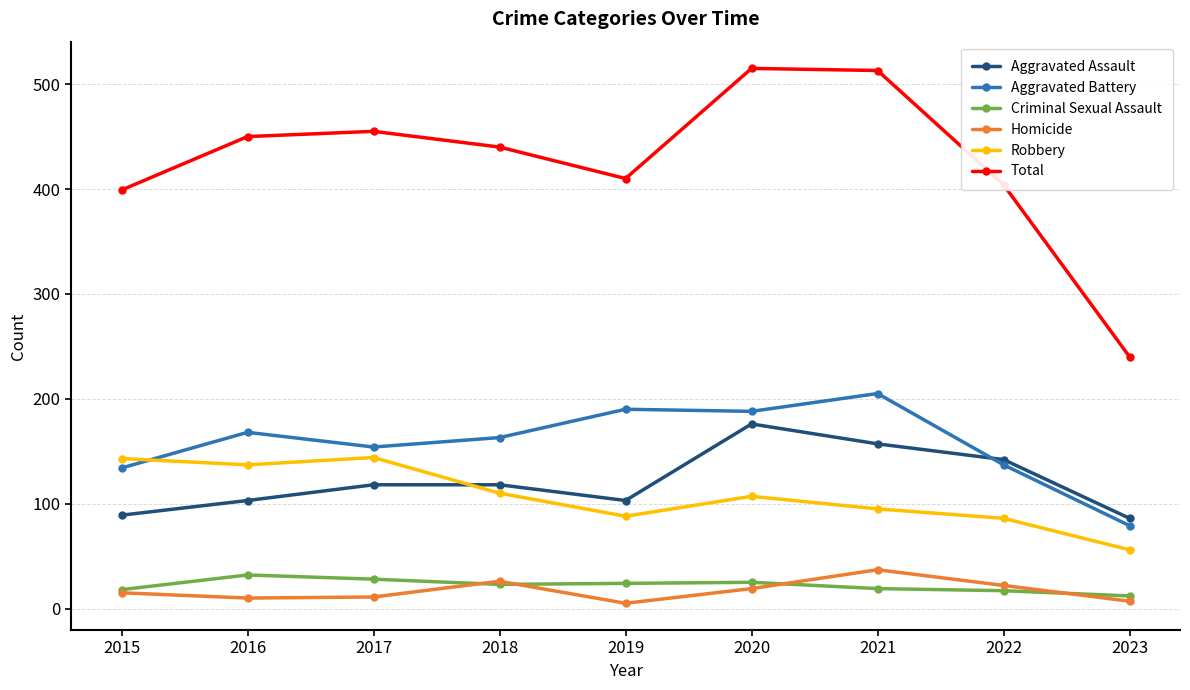

What is the sum of the Aggravated Battery values at 2021 and 2022?

342